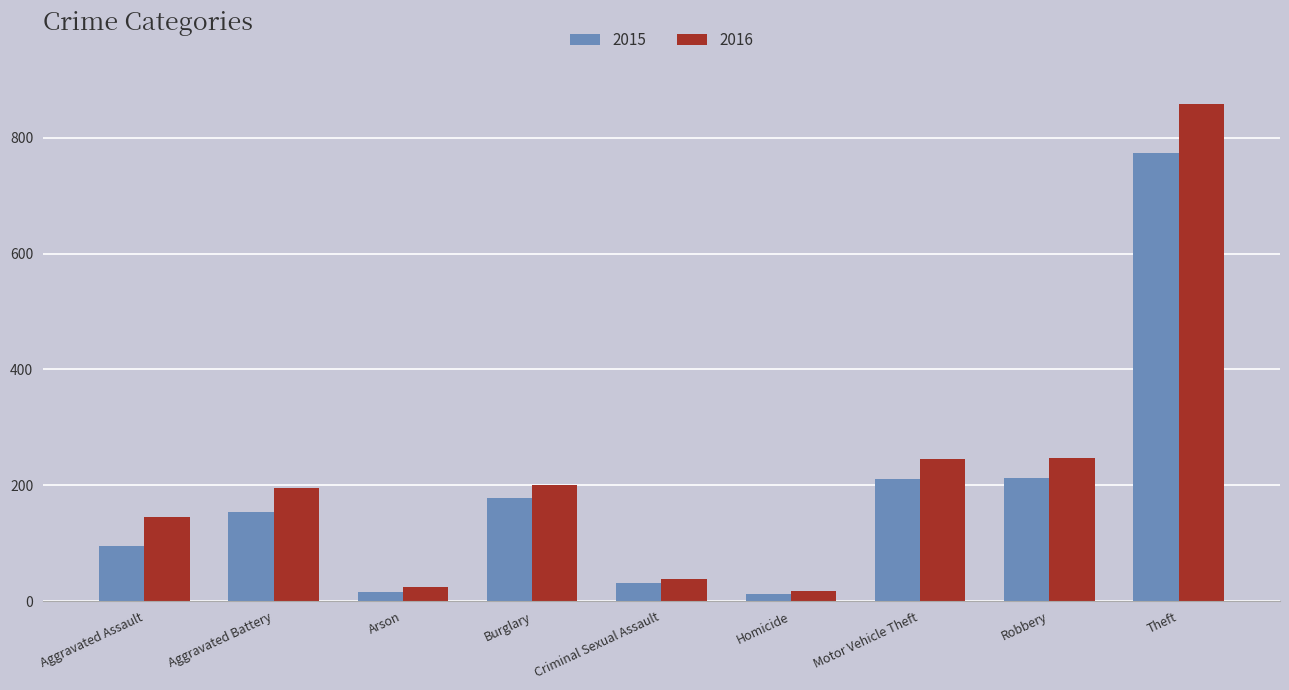

What is the average value of the 2015 series?

187